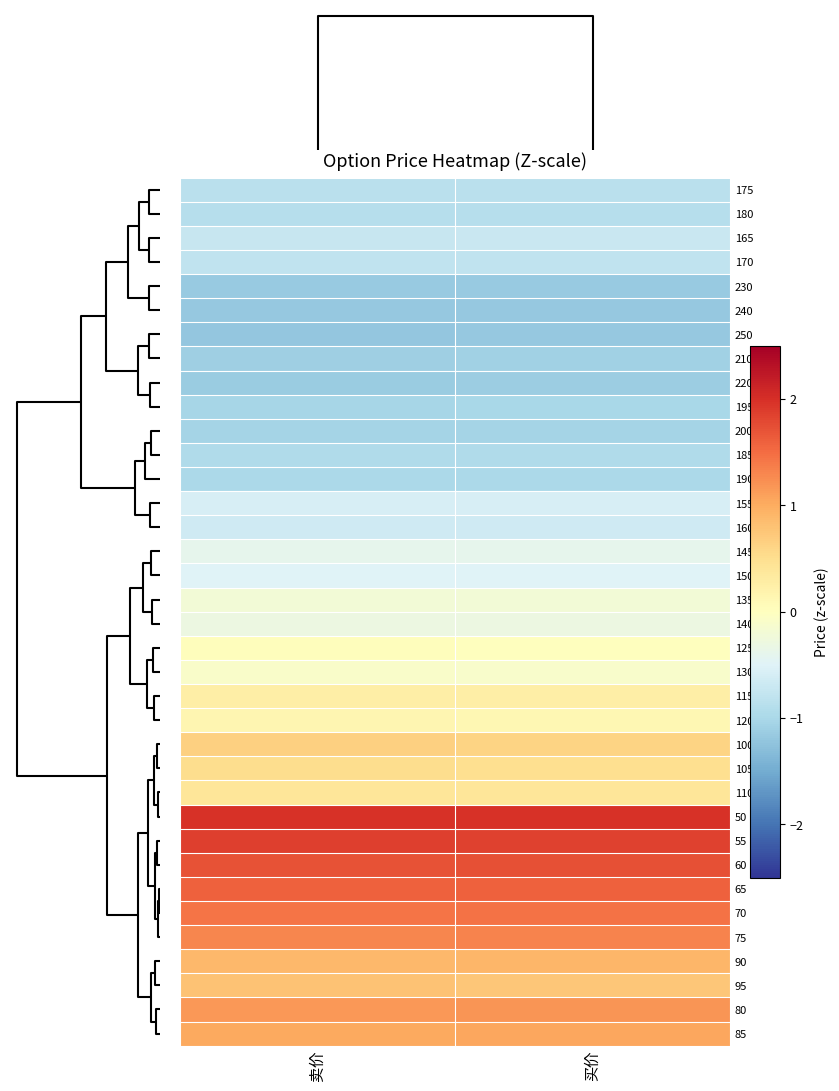

Reading right to left, list all the values displayed in this chart.

175: 买价=-0.8	卖价=-0.8
180: 买价=-0.9	卖价=-0.9
165: 买价=-0.7	卖价=-0.7
170: 买价=-0.8	卖价=-0.8
230: 买价=-1.2	卖价=-1.2
240: 买价=-1.2	卖价=-1.2
250: 买价=-1.2	卖价=-1.2
210: 买价=-1.1	卖价=-1.1
220: 买价=-1.1	卖价=-1.1
195: 买价=-1.0	卖价=-1.0
200: 买价=-1.0	卖价=-1.1
185: 买价=-0.9	卖价=-0.9
190: 买价=-1.0	卖价=-1.0
155: 买价=-0.6	卖价=-0.6
160: 买价=-0.7	卖价=-0.7
145: 买价=-0.4	卖价=-0.4
150: 买价=-0.5	卖价=-0.5
135: 买价=-0.2	卖价=-0.2
140: 买价=-0.3	卖价=-0.3
125: 买价=0.0	卖价=0.0
130: 买价=-0.1	卖价=-0.1
115: 买价=0.3	卖价=0.3
120: 买价=0.1	卖价=0.1
100: 买价=0.6	卖价=0.7
105: 买价=0.5	卖价=0.5
110: 买价=0.4	卖价=0.4
50: 买价=2.0	卖价=2.0
55: 买价=1.9	卖价=1.9
60: 买价=1.7	卖价=1.7
65: 买价=1.6	卖价=1.6
70: 买价=1.5	卖价=1.4
75: 买价=1.3	卖价=1.3
90: 买价=0.9	卖价=0.9
95: 买价=0.8	卖价=0.8
80: 买价=1.2	卖价=1.2
85: 买价=1.0	卖价=1.0